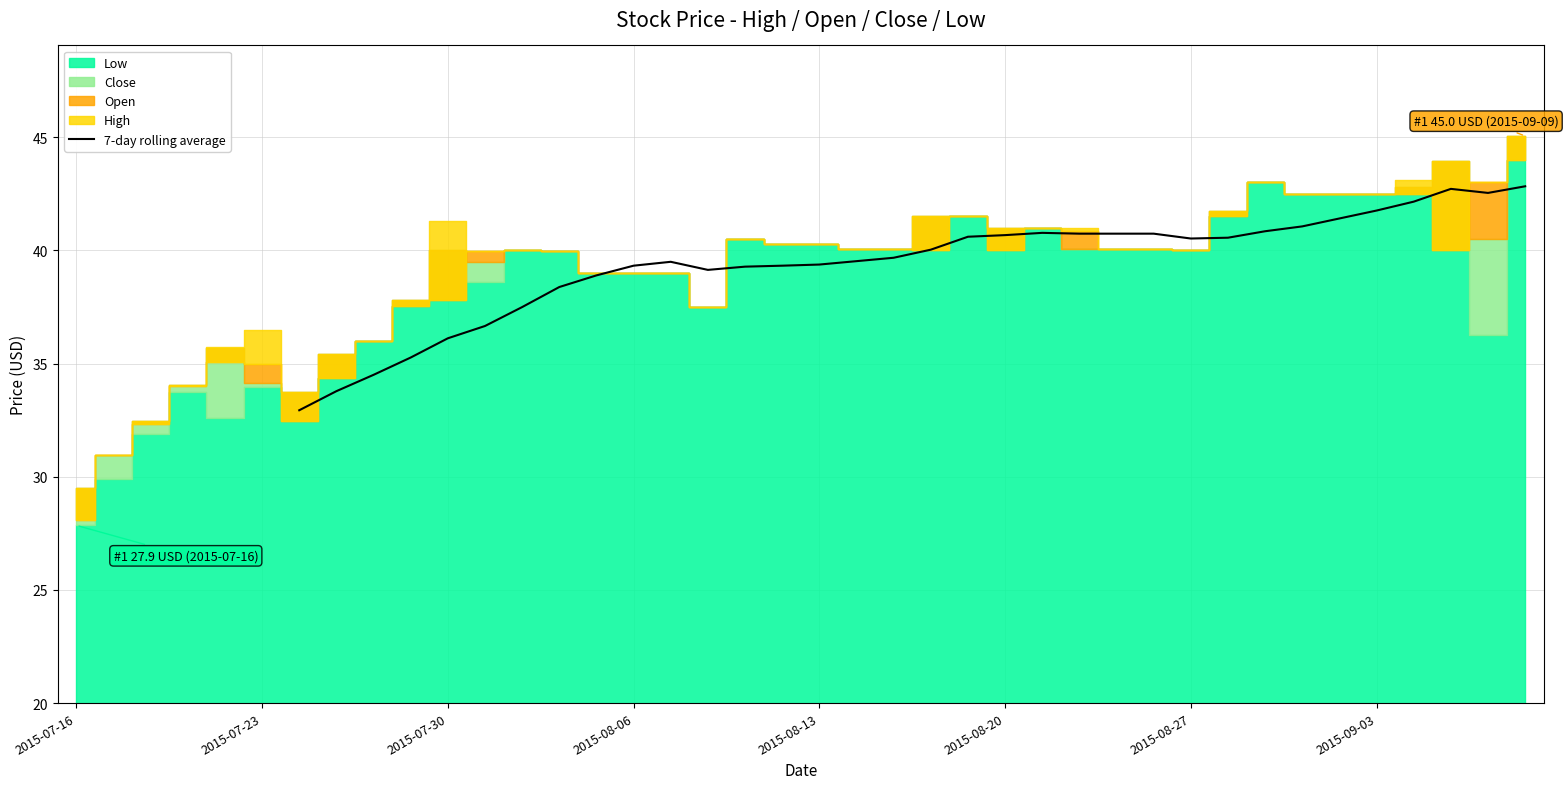

What is the highest value of the 7-day rolling average series?

42.8